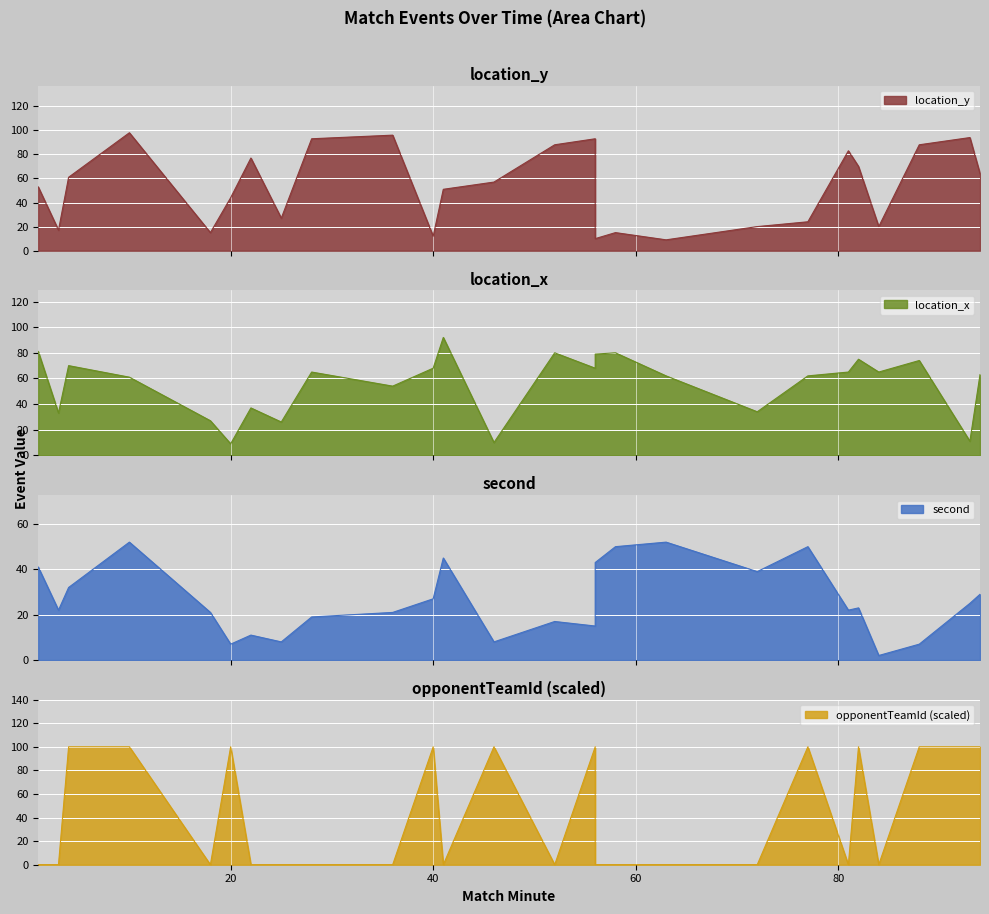

What is the difference between the maximum and second lowest values in the second series?

45